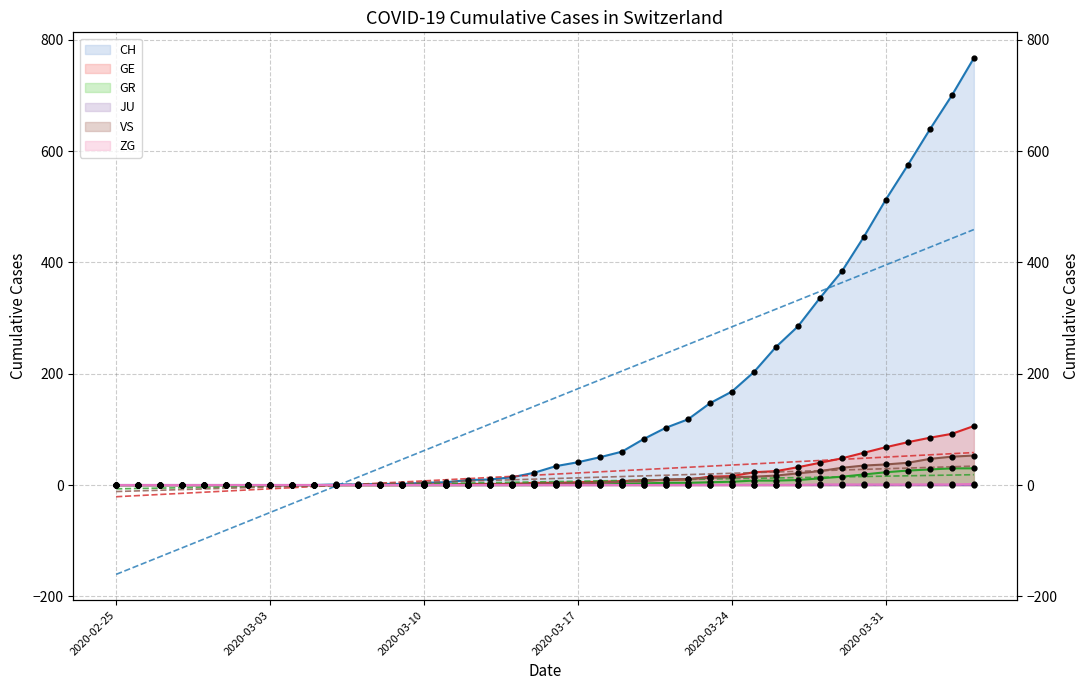

Is the value of GE trend at 22 greater than the value of JU trend at 32?

Yes